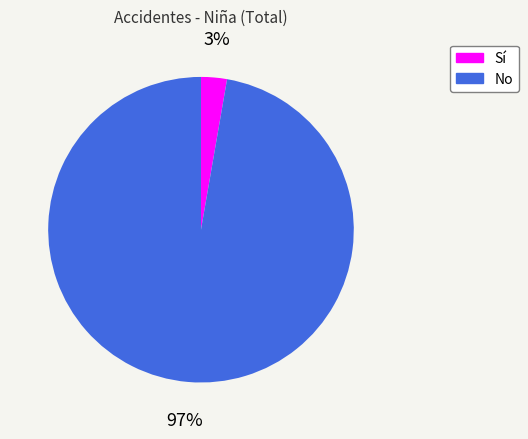

What is the majority slice?

No